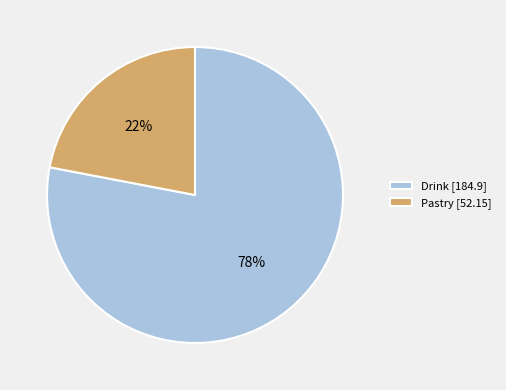

Is it true that Drink is 78% of the pie?

True